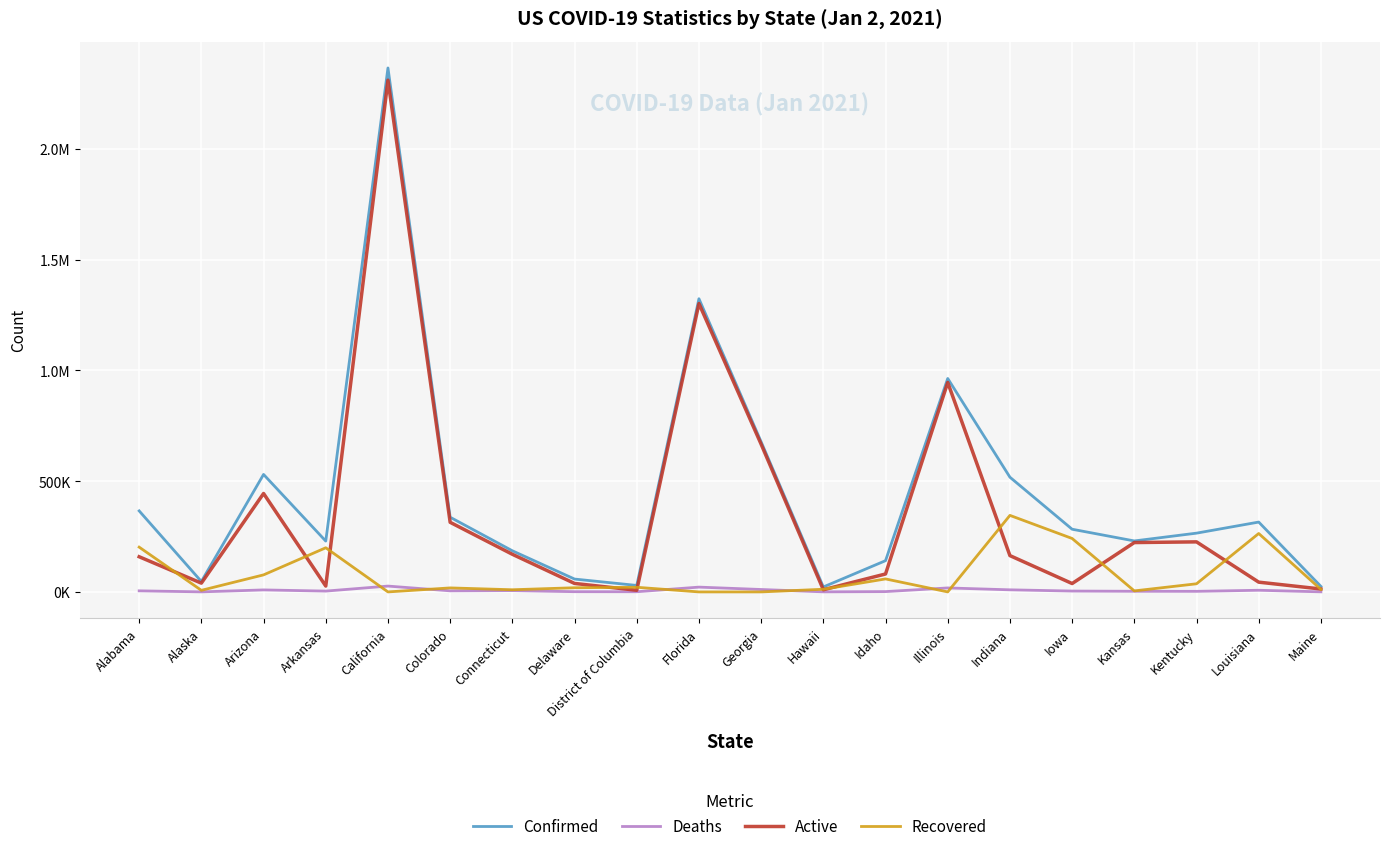

At which label is Confirmed closest to 1193710?

Florida